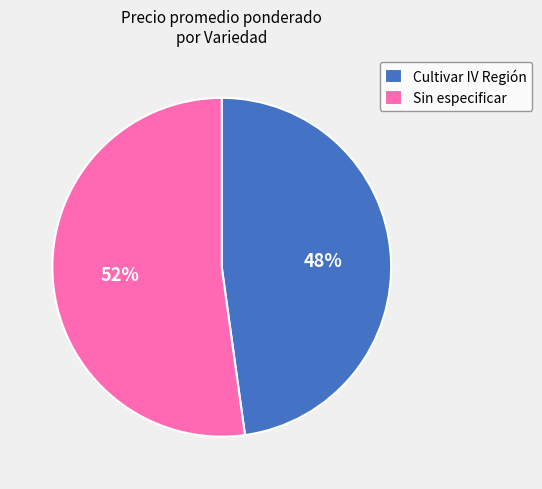

How many slices are in this pie chart?

2